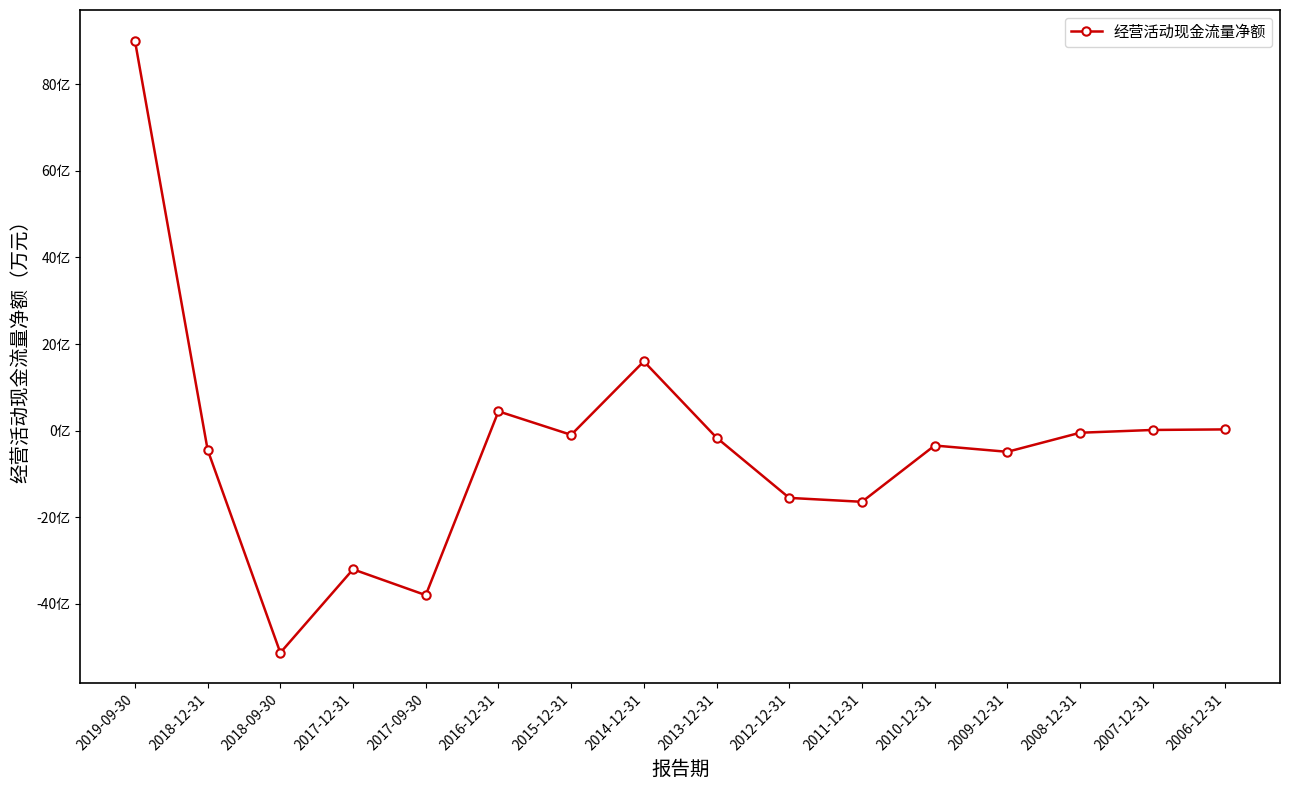

What is the average value?

-36325